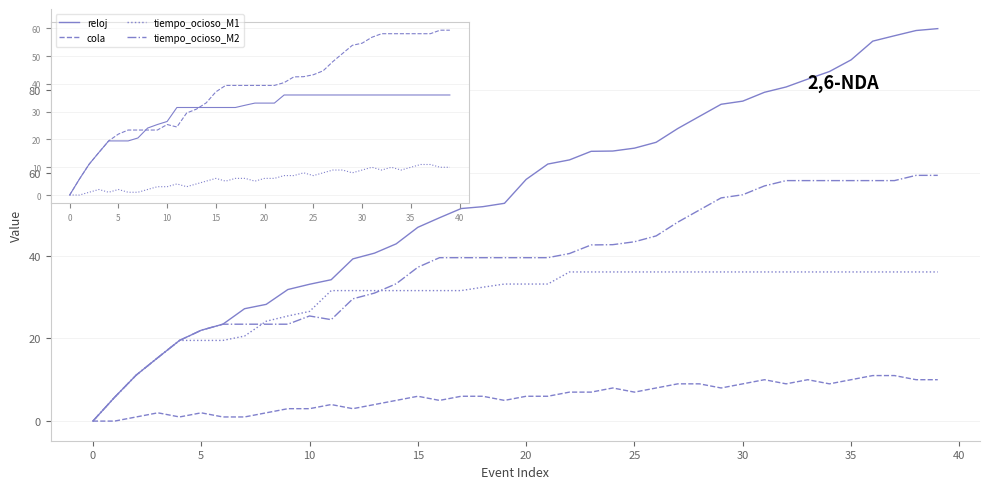

Which series has the largest range (max minus min)?

reloj